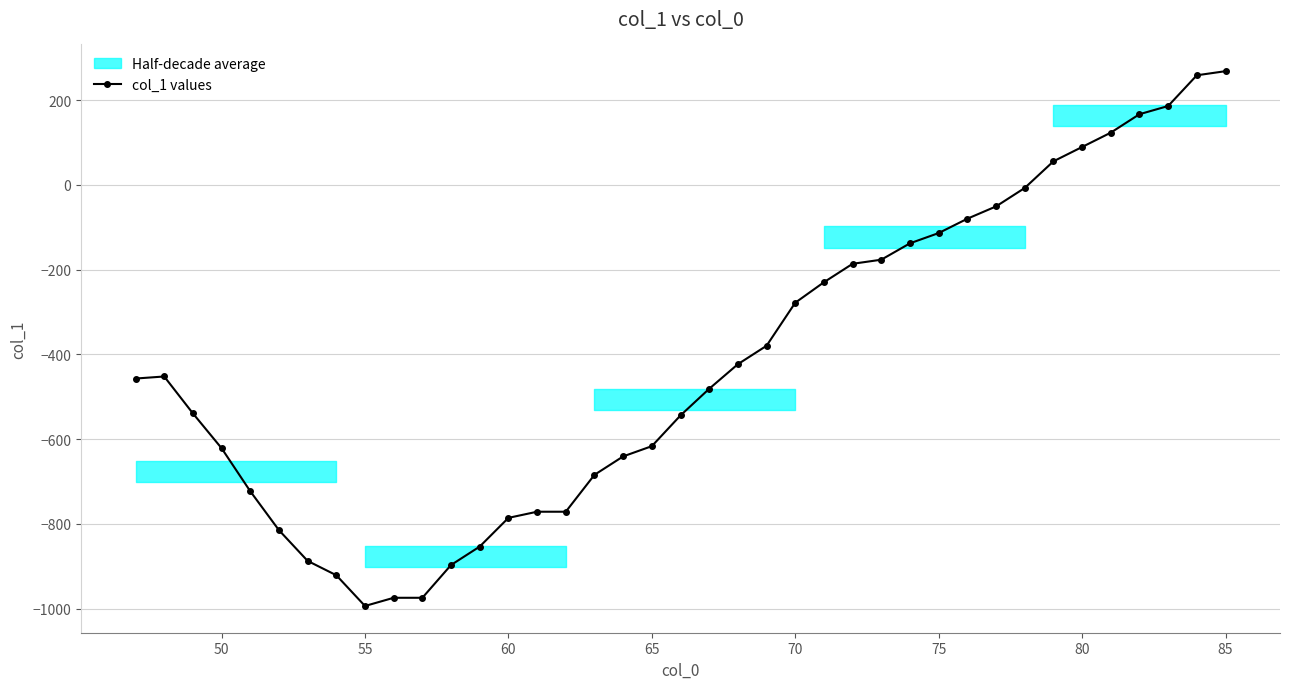

What is the maximum value for col_1 values?

268.0